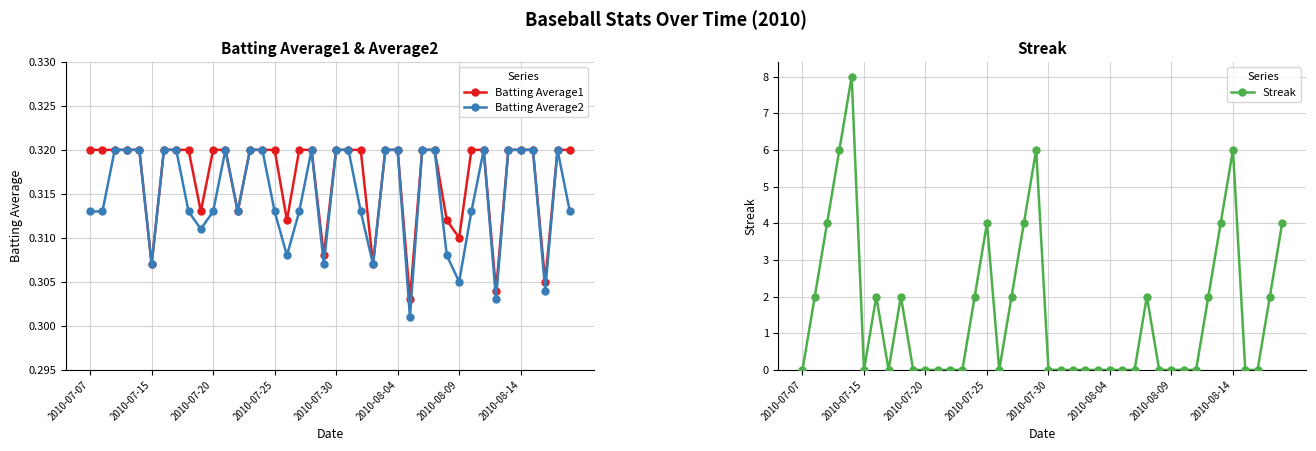

What is the approximate value of Batting Average1 at 28?

0.3